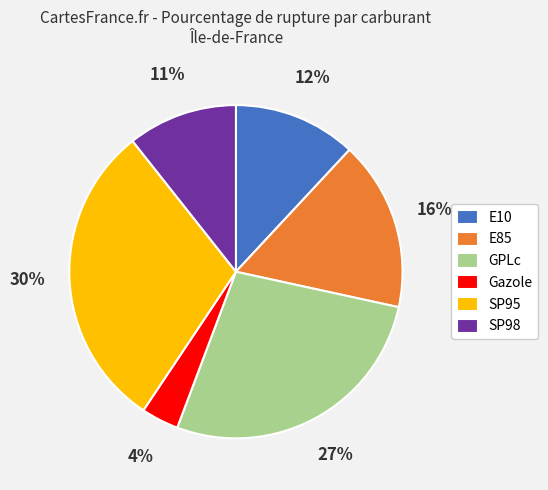

Count the number of slices in the pie.

6